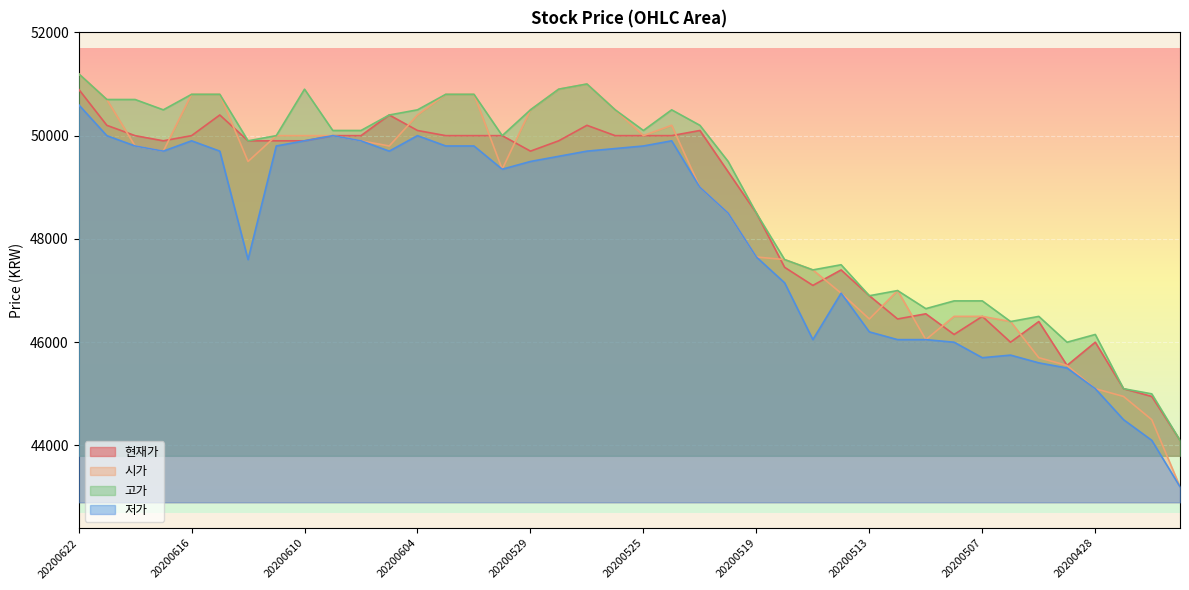

What is the value of the 저가 point at the 20th from the left?

49750